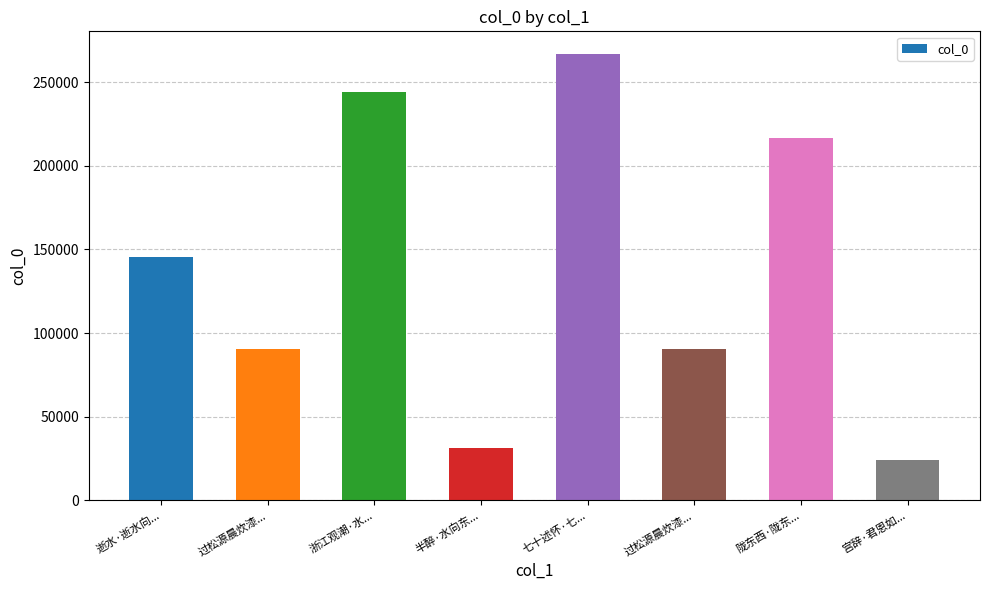

Which category has the lowest value across all series?

宫辞·君恩如...